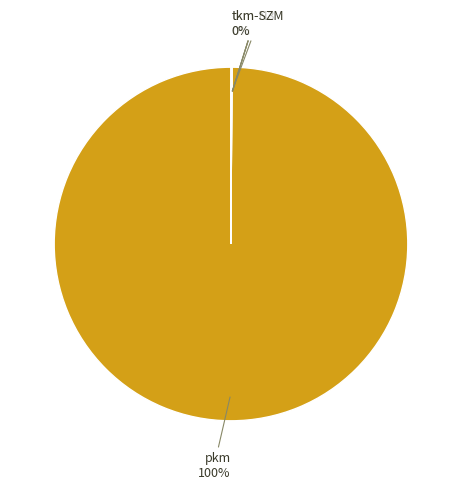

To the nearest percent, what is the average slice percentage?

20%